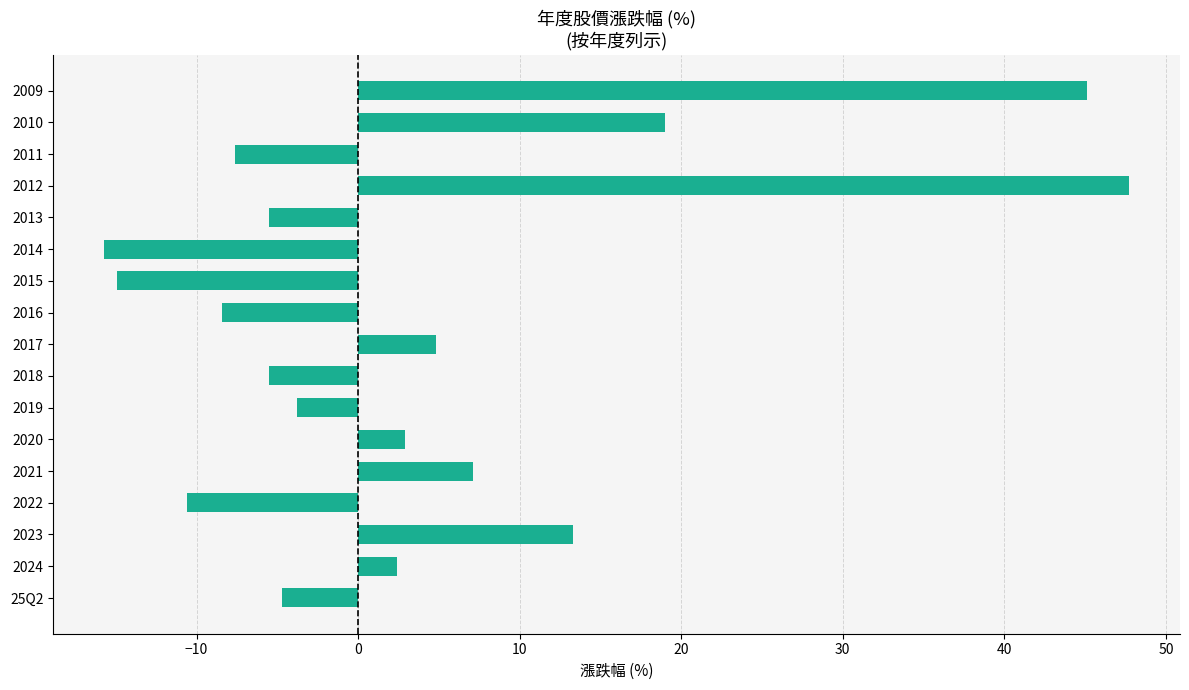

Reading bottom to top, list all the values displayed in this chart.

-4.7	2.4	13.3	-10.6	7.1	2.9	-3.8	-5.5	4.8	-8.4	-14.9	-15.7	-5.5	47.7	-7.6	19.0	45.1